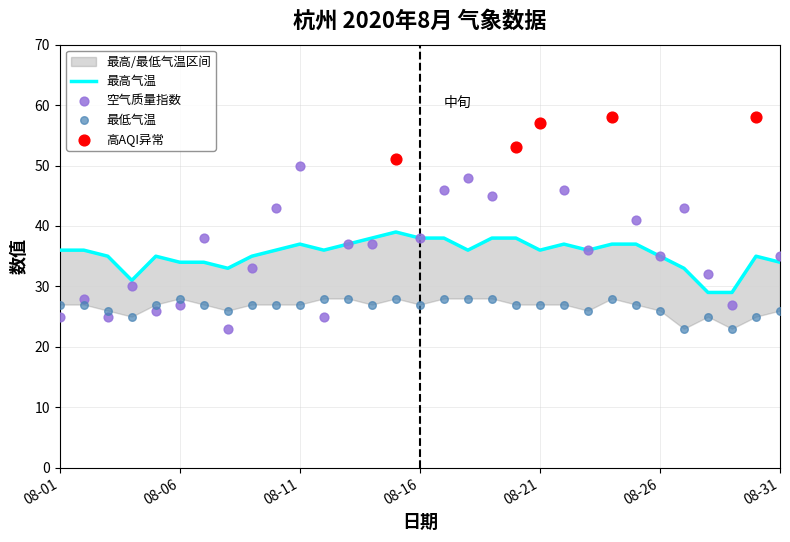

At which category is the sum across all series the highest?

2020/8/24